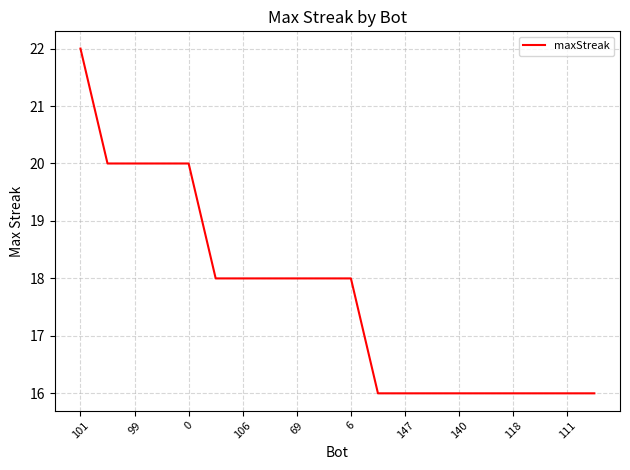

What is the minimum value shown in the chart?

16